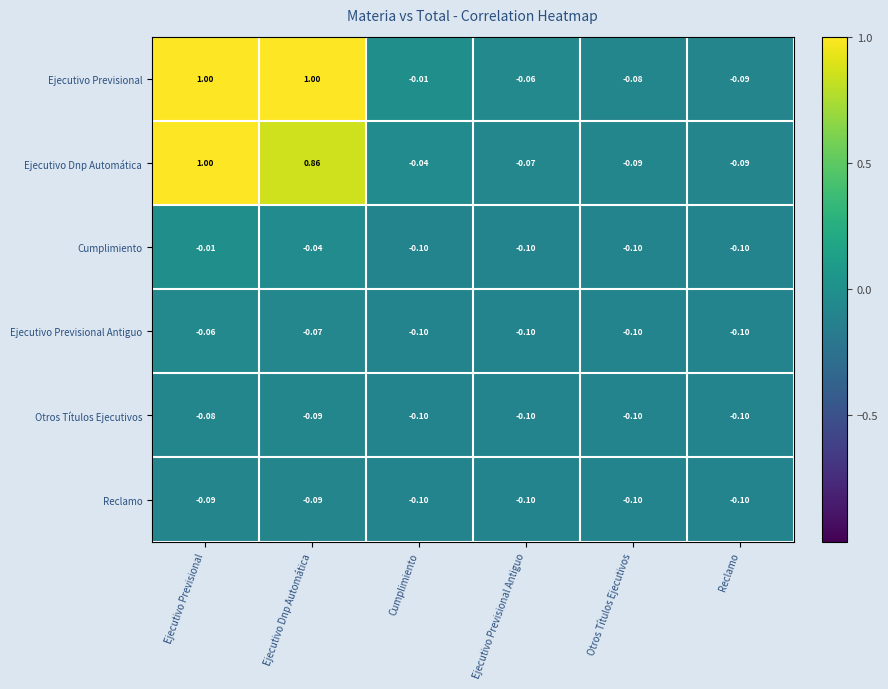

At which label is Ejecutivo Dnp Automática closest to 0?

Cumplimiento